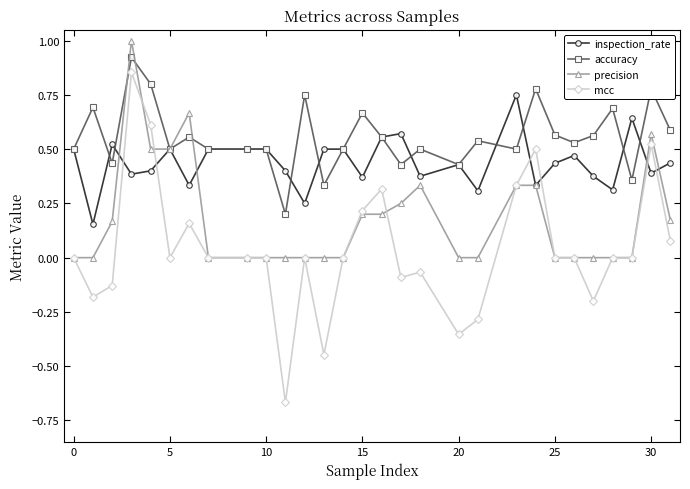

Rank the series by their maximum value, from highest to lowest.

precision, accuracy, mcc, inspection_rate